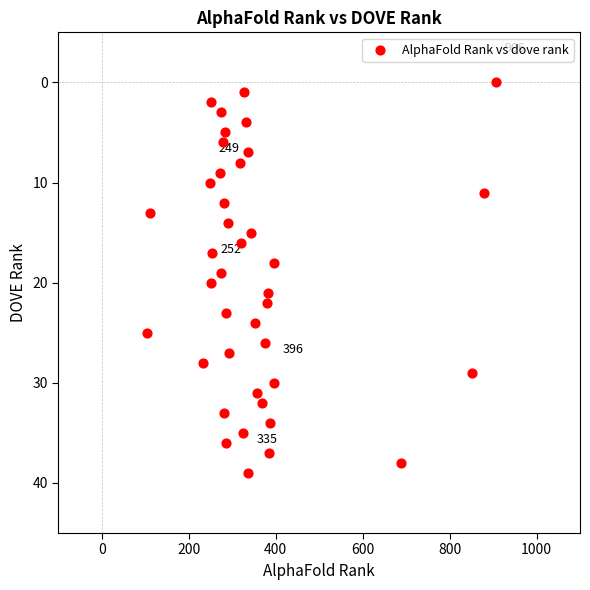

What is the range of Y values (max minus min)?

39